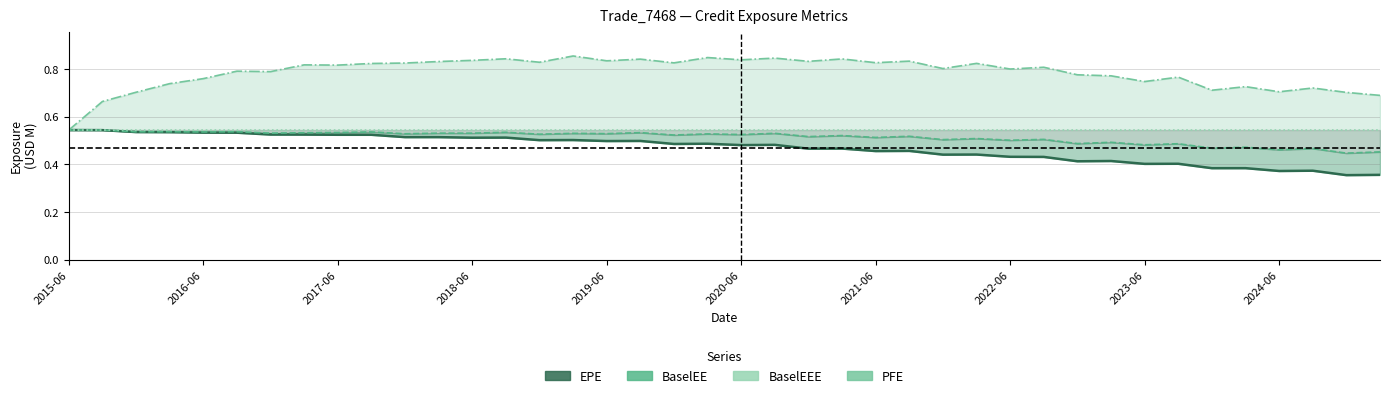

Where is BaselEEE nearest to the value 0?

2015-06